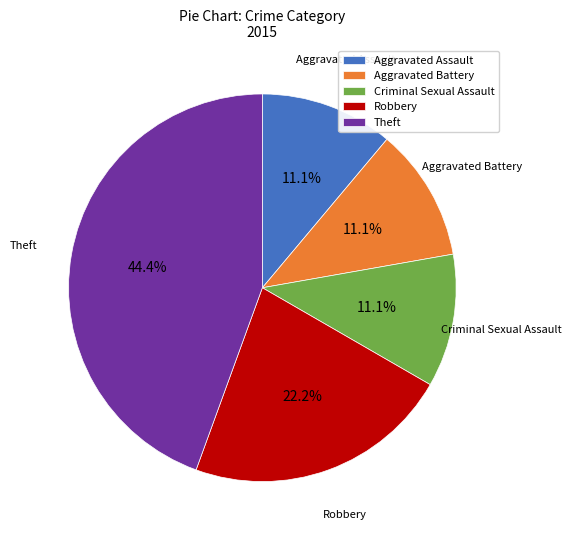

Is there any slice that represents more than half of the pie?

No